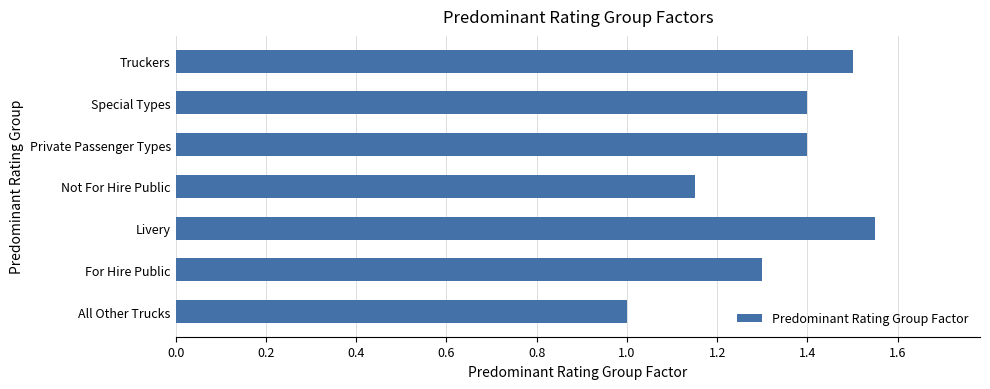

How many series are shown in this chart?

1